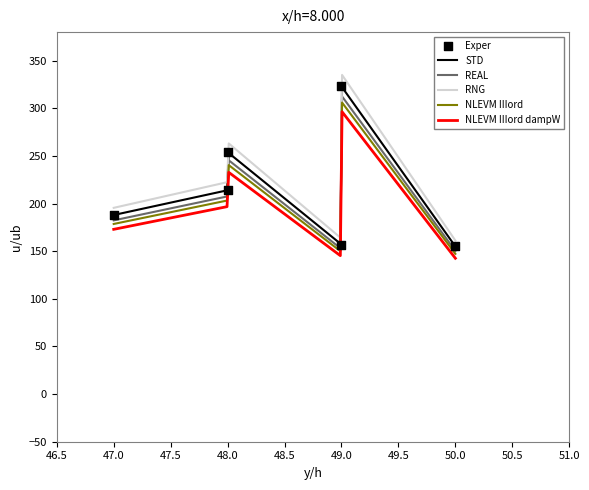

True or false: RNG and REAL cross at least once.

False